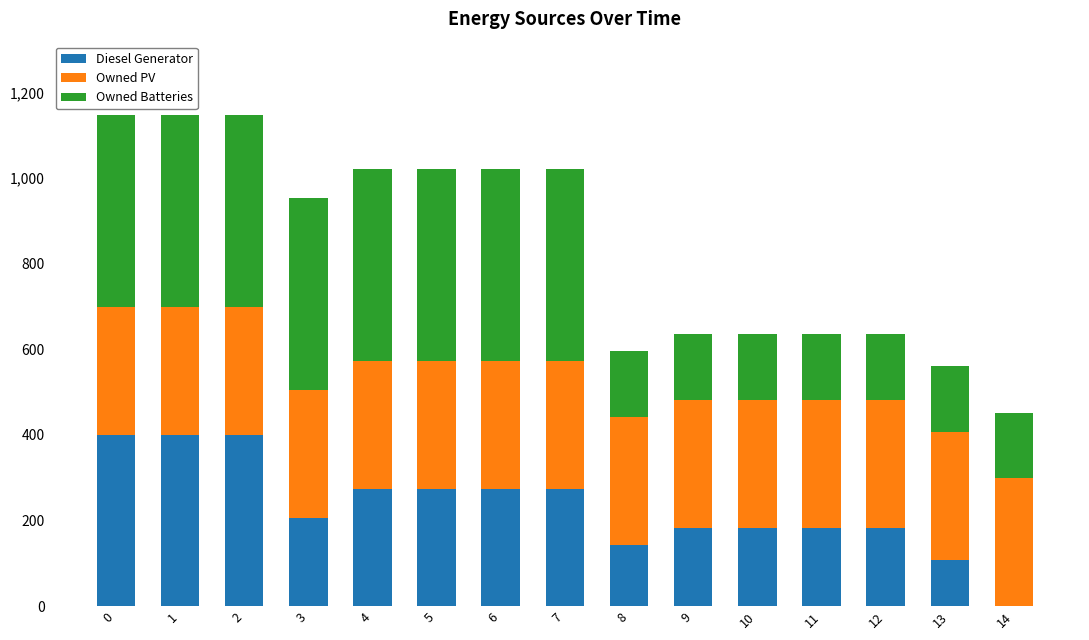

The value of Diesel Generator at 11 is 183. True or false?

True